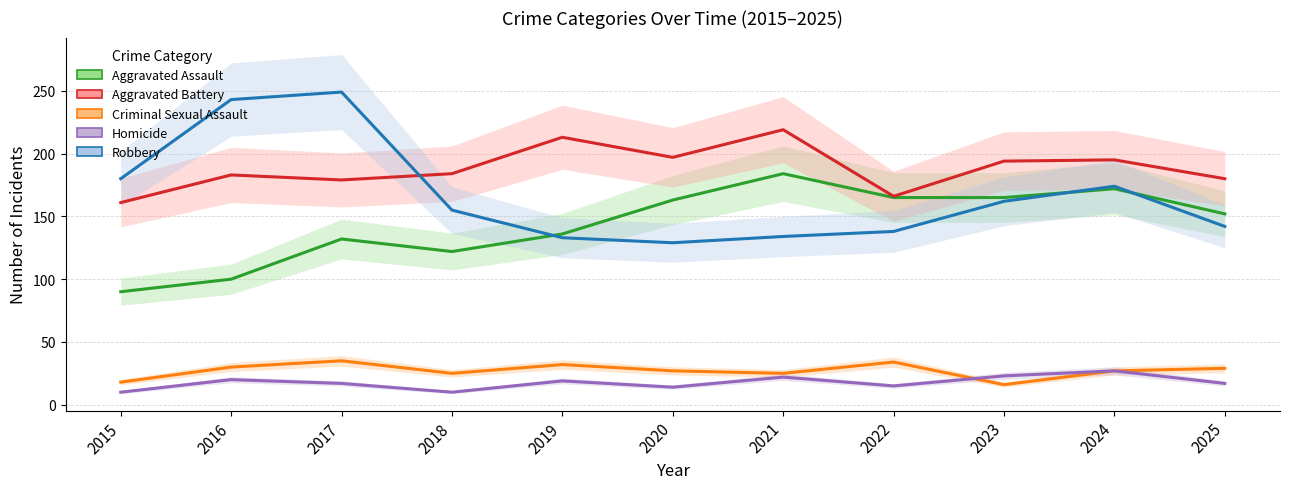

Where do Robbery and Aggravated Assault first cross each other?

2018 and 2019